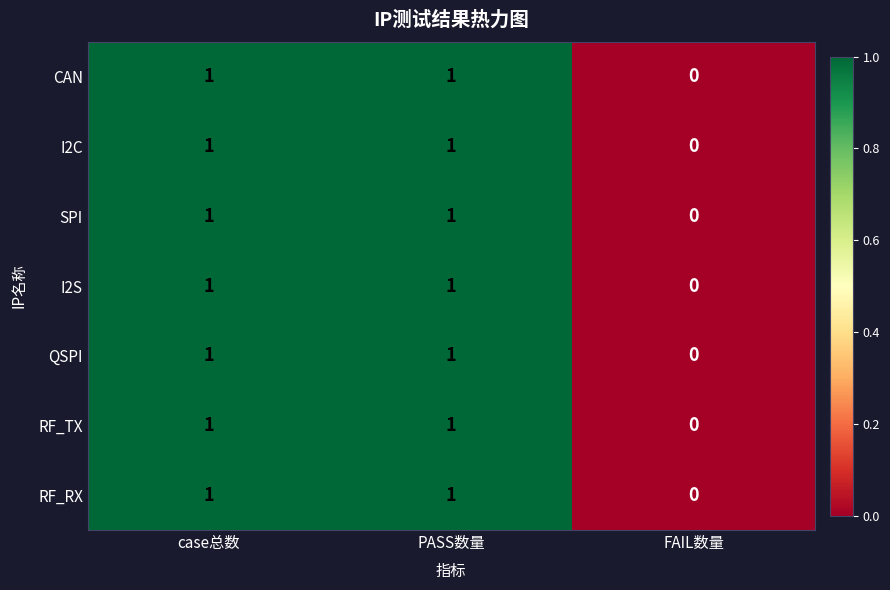

How many distinct data groups are displayed?

7